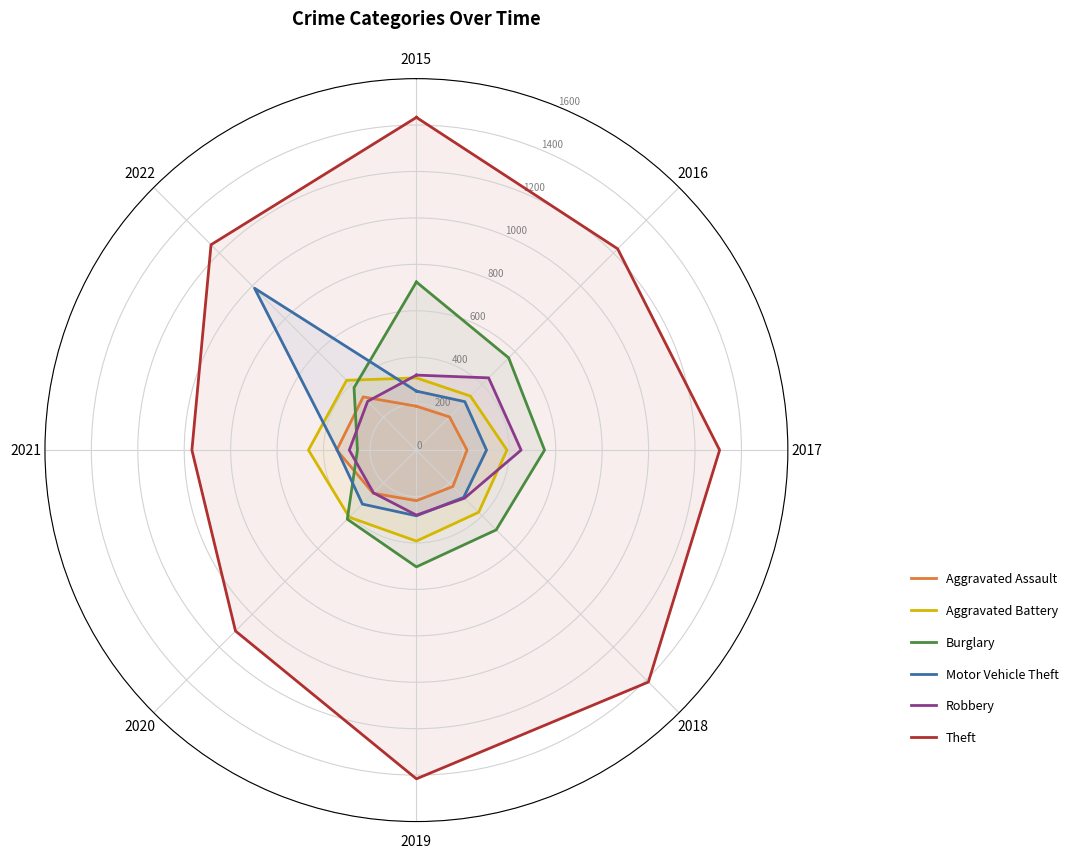

At which category is the sum across all series the highest?

2022